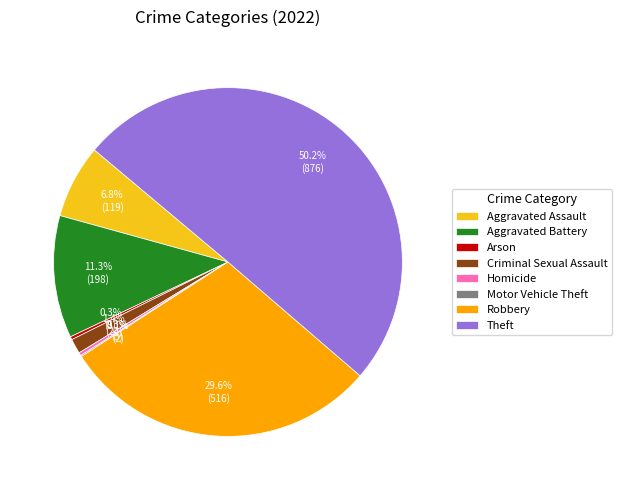

Which slice is the largest?

Theft